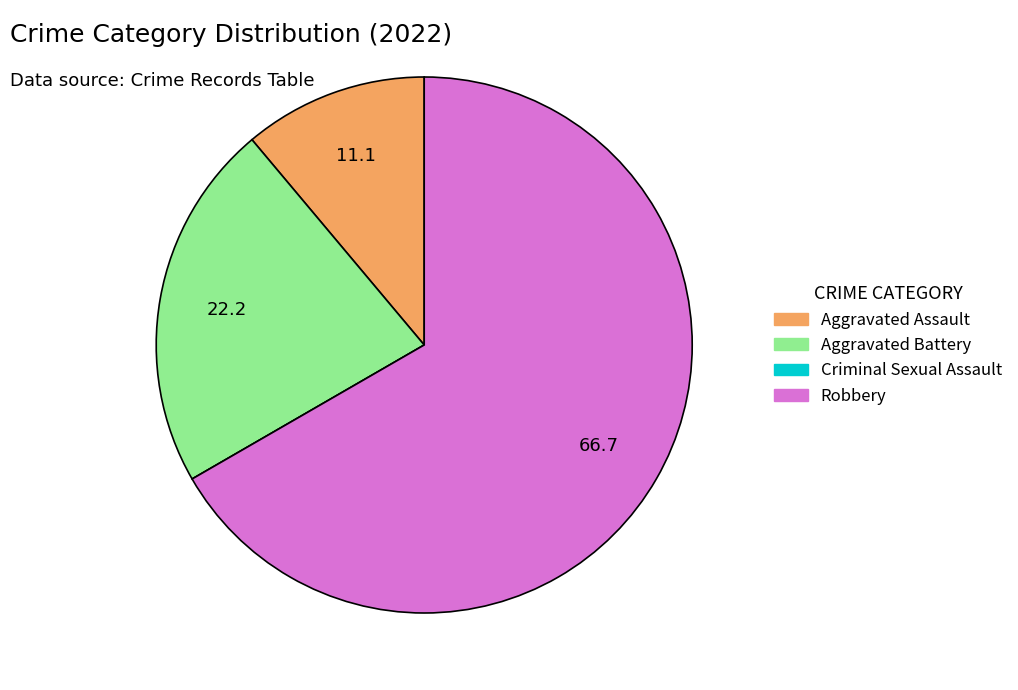

Is it true that Robbery is 74% of the pie?

False